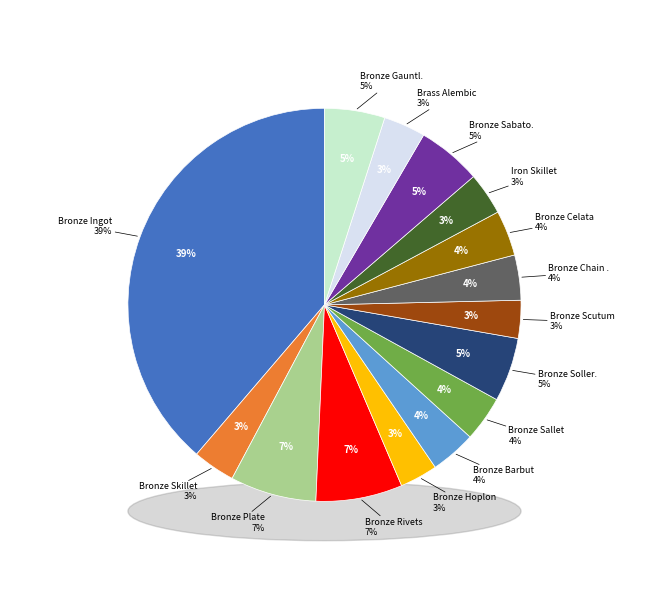

How many slices are in this pie chart?

15